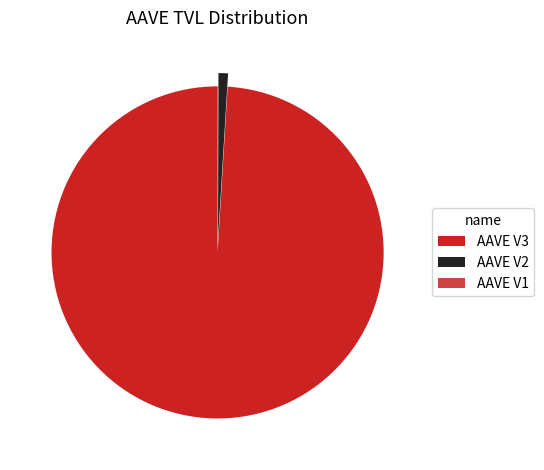

What is the ratio of the value at AAVE V3 to the value at AAVE V2?

106.9